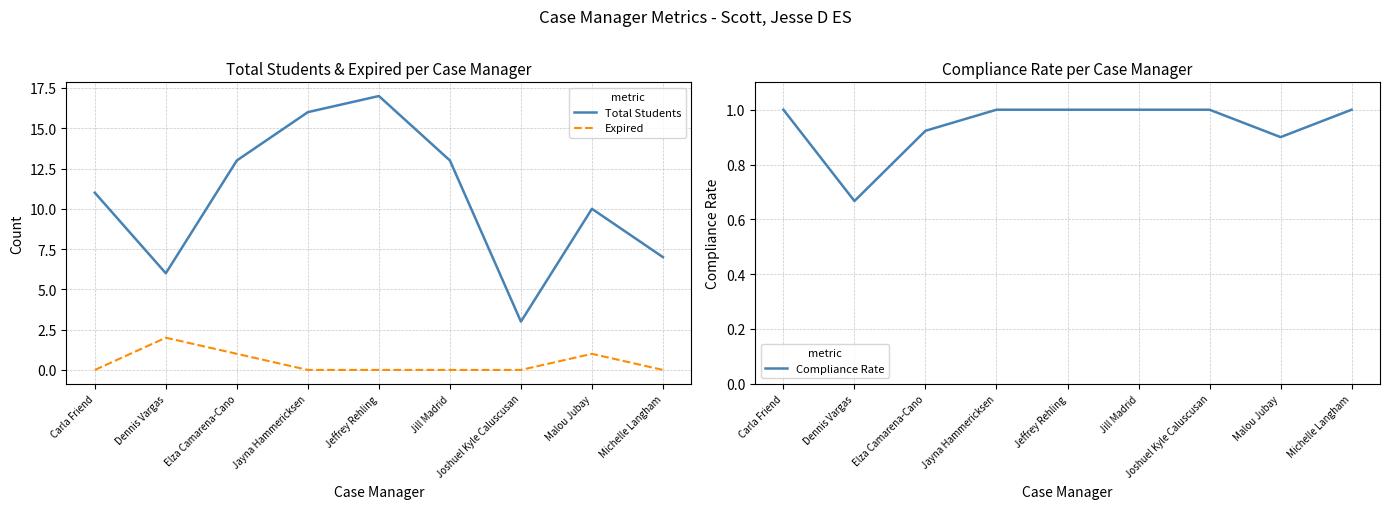

How many distinct data groups are displayed?

3